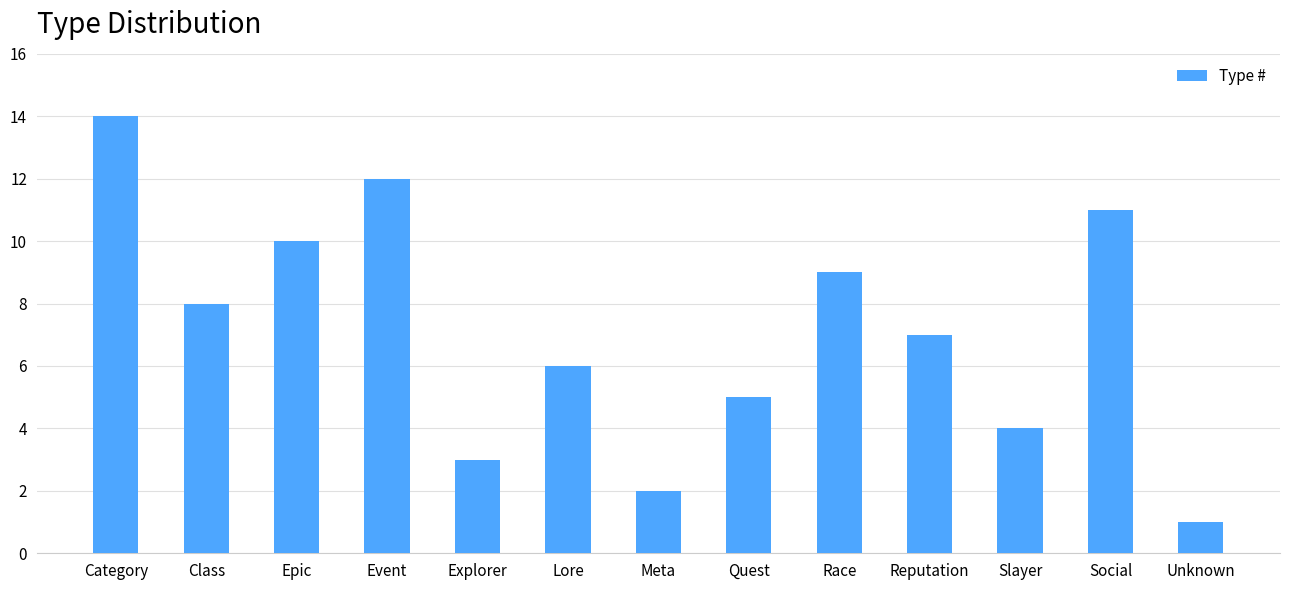

What is the ratio of the value at Reputation to the value at Unknown?

7.0